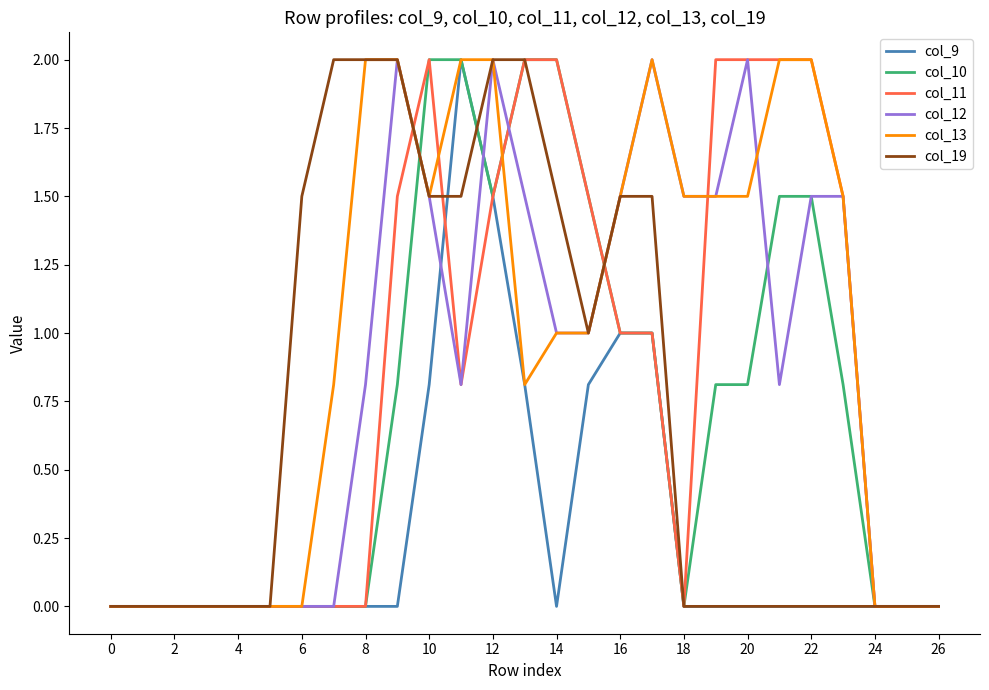

What is the maximum value shown in the chart?

2.0